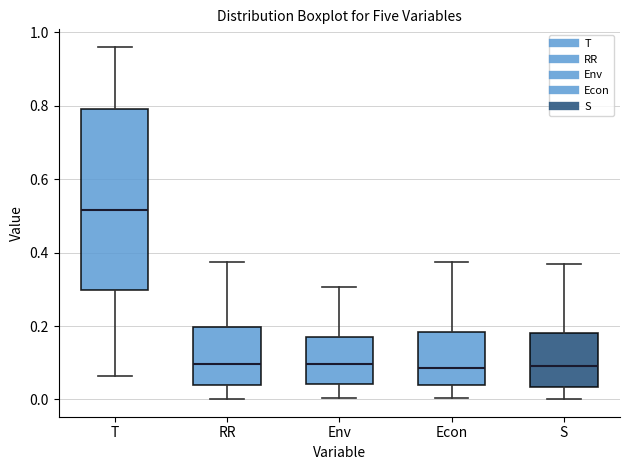

Which box's median line is the highest?

T